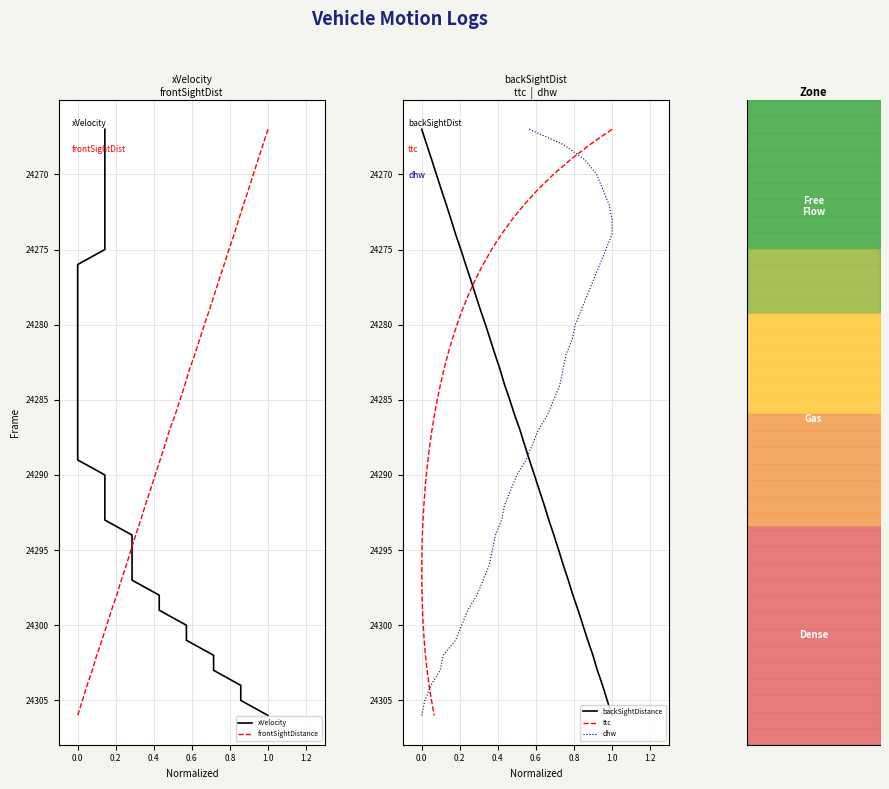

What is the greatest value displayed?

24306